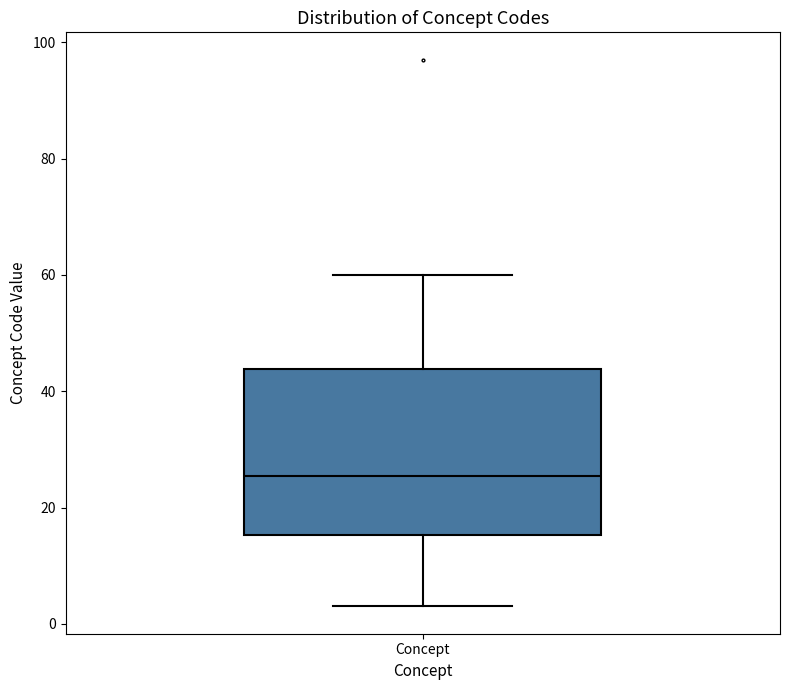

Where does the lower whisker of the box for Concept end on the y-axis? The values are not printed on the chart, so give them approximately, as read against the axis.

4